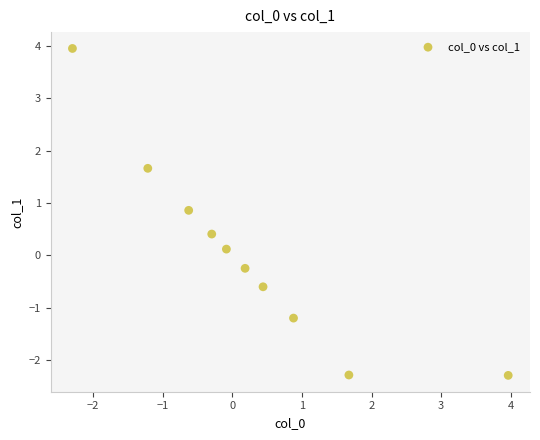

What is the average X value?

0.3